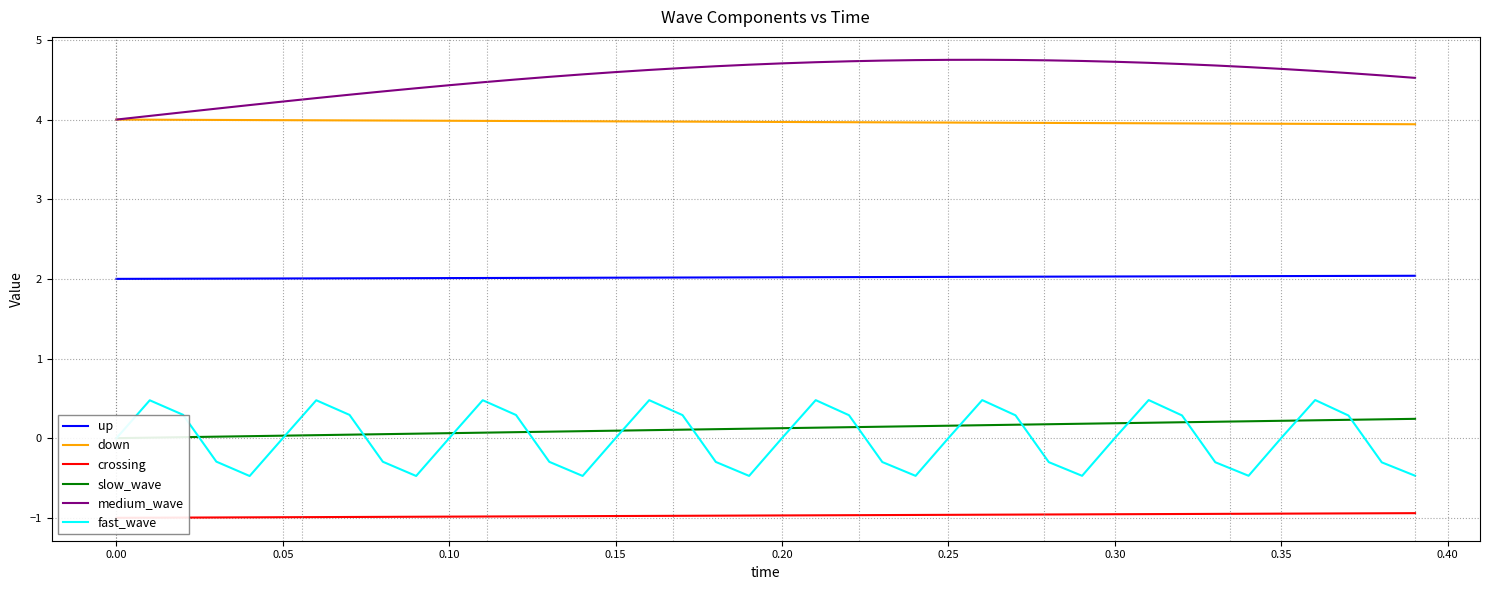

True or false: down has more than 2 interior local peaks.

False